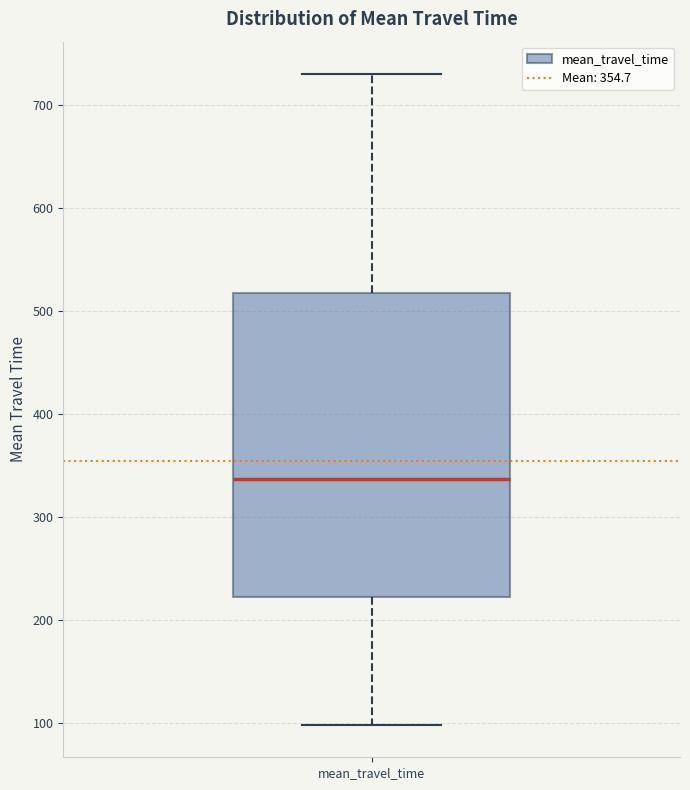

Where does the upper whisker of the box for mean_travel_time end on the y-axis? The values are not printed on the chart, so give them approximately, as read against the axis.

730